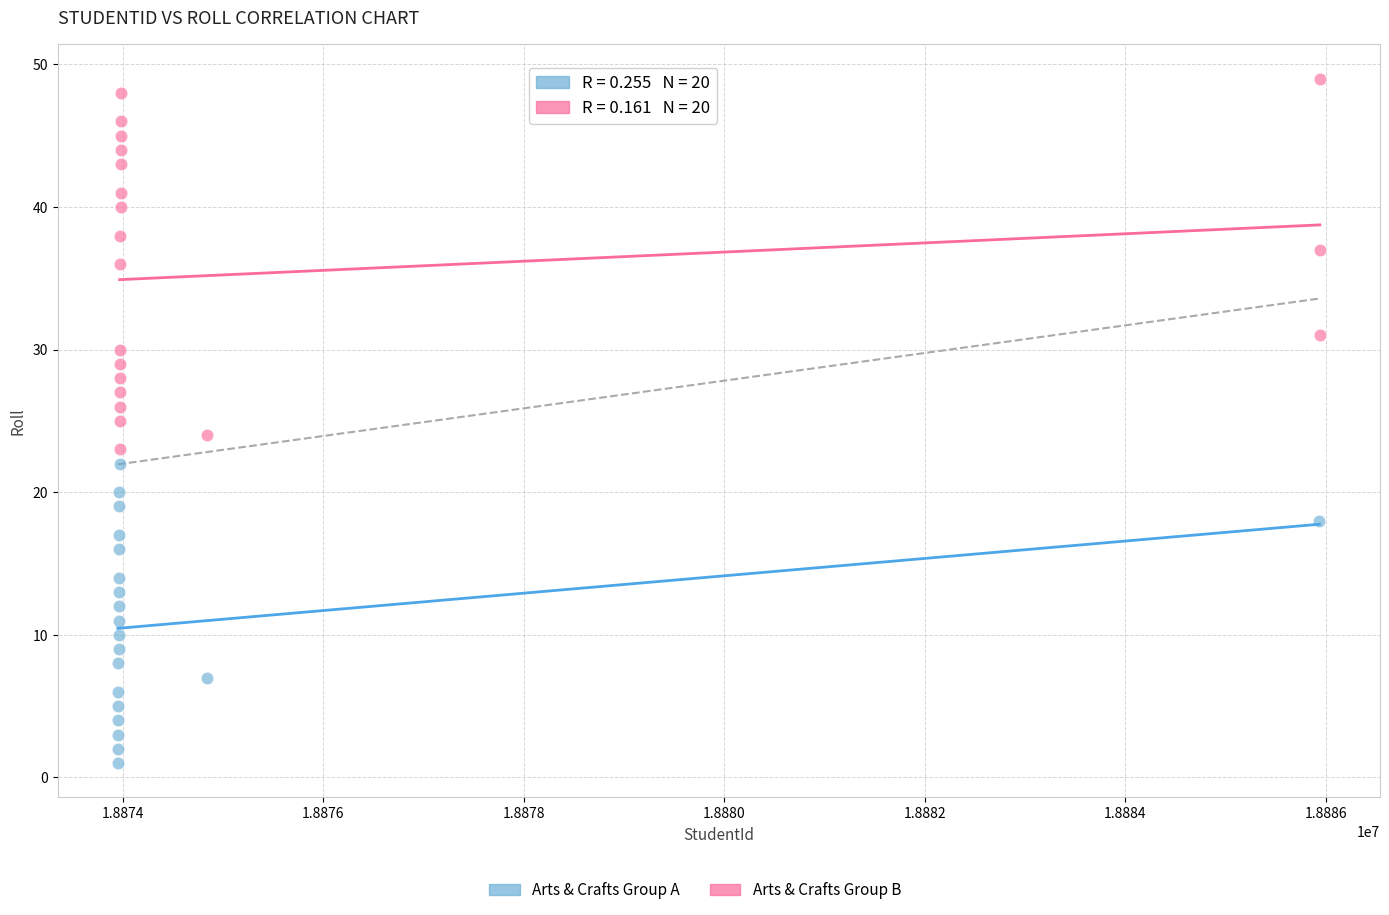

Which series contains the highest Y value?

Arts & Crafts Group B